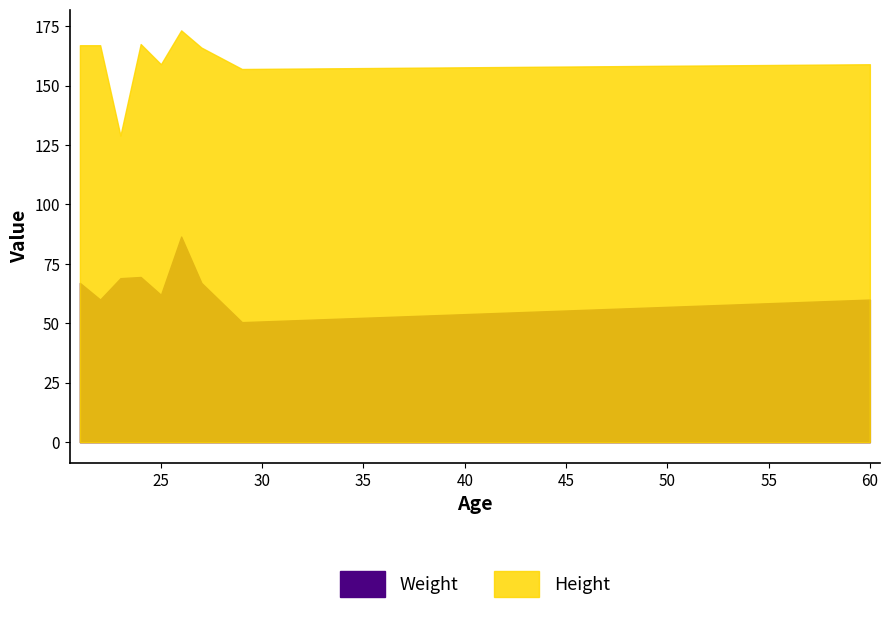

How many values in the Weight series are below 67?

4